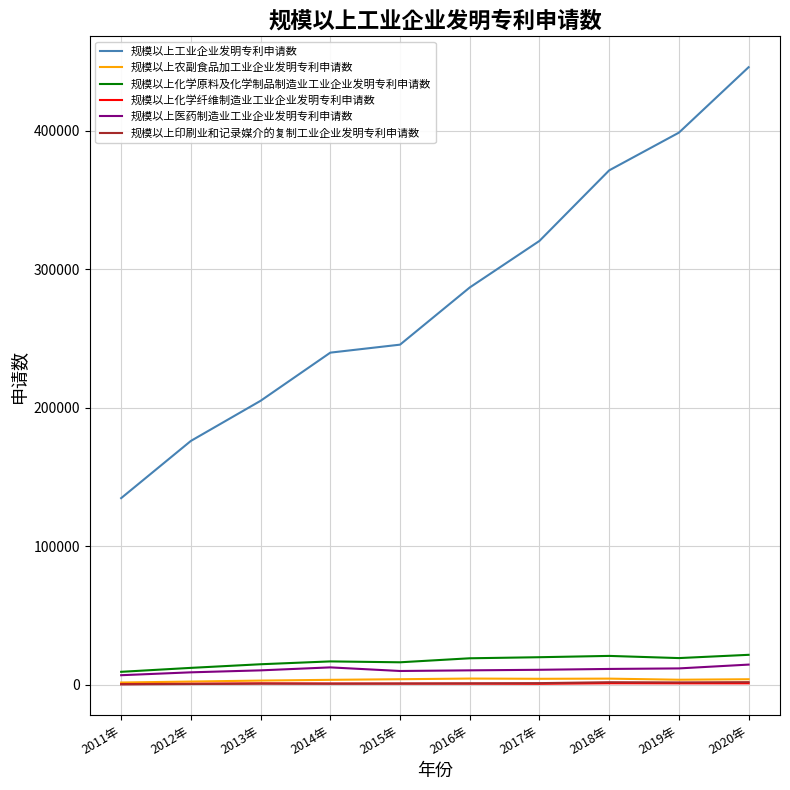

What is the sum of the 规模以上工业企业发明专利申请数 values at 2019年 and 2015年?

644490